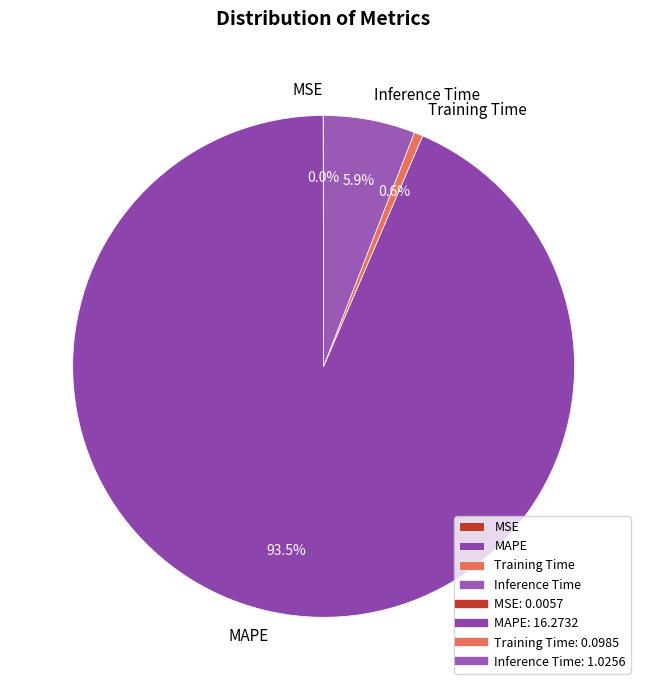

What is the majority slice?

MAPE